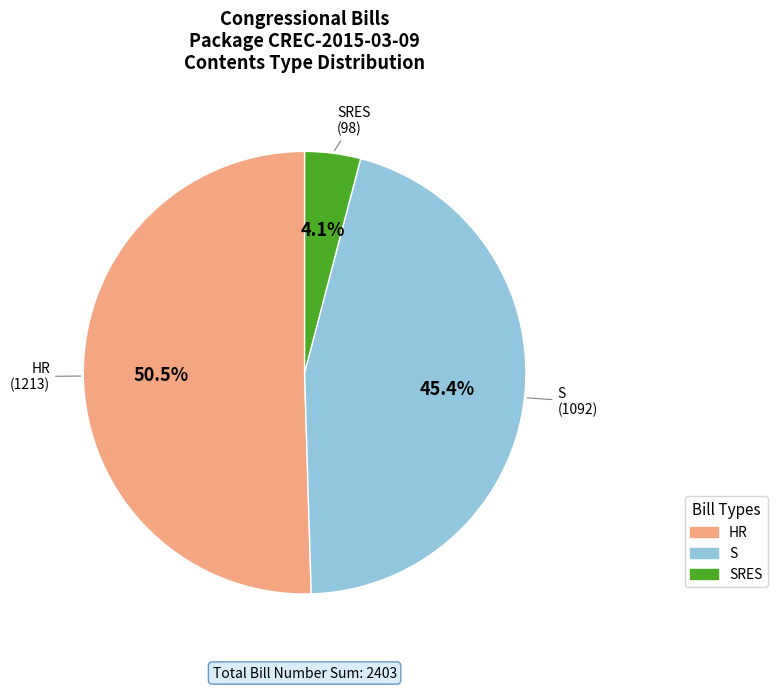

What portion of the pie excludes S?

54.6%